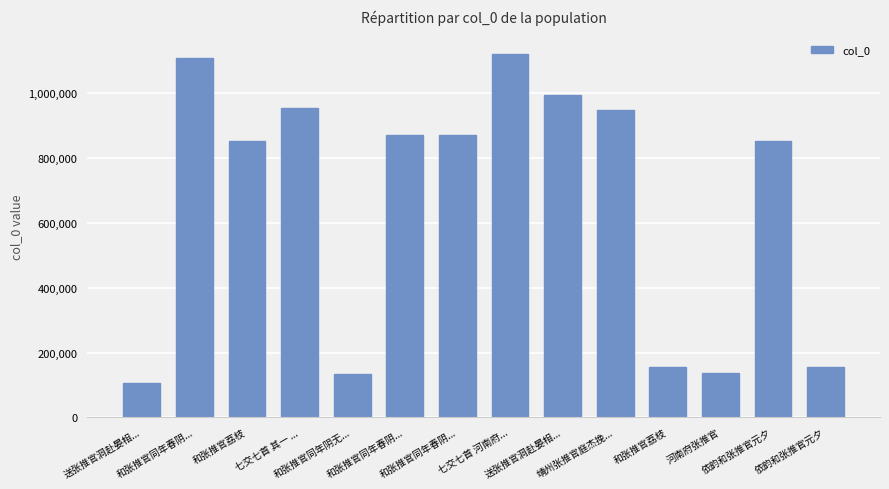

Are the bars horizontal?

No